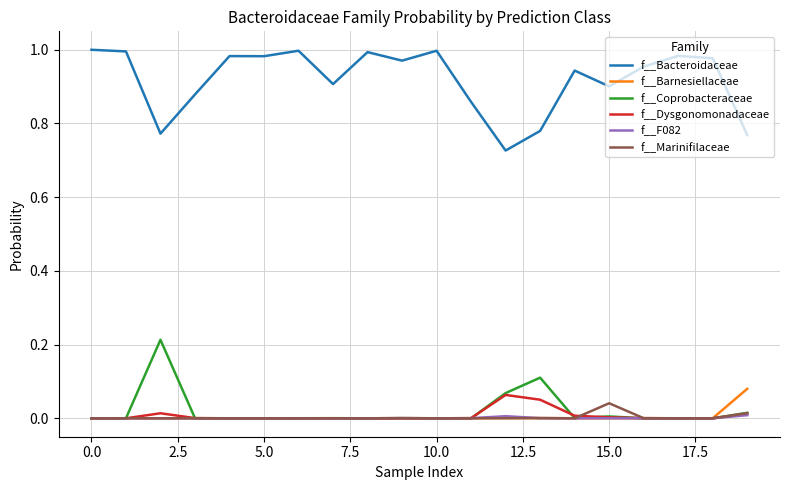

Which series has the widest spread of values?

f__Bacteroidaceae